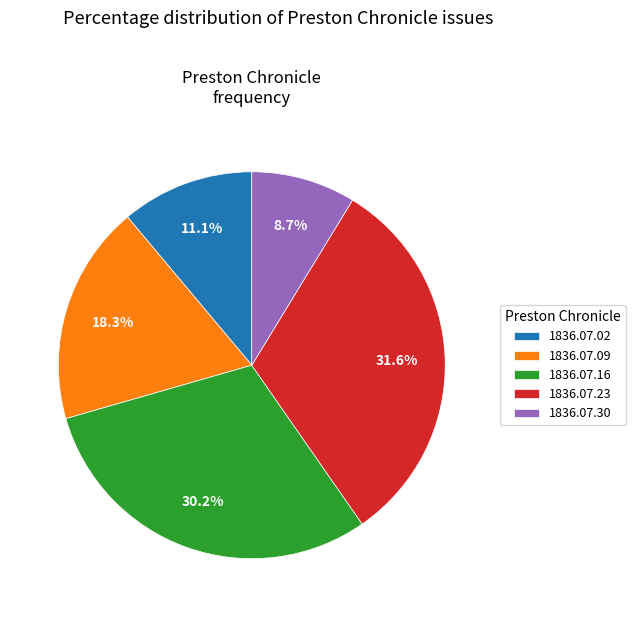

What percentage is NOT represented by 1836.07.23?

68.4%